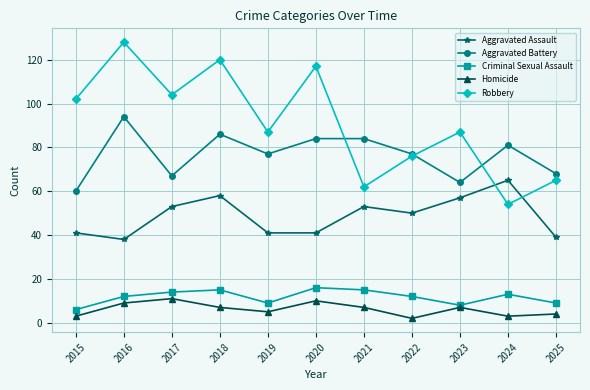

True or false: Aggravated Battery and Criminal Sexual Assault intersect in this chart.

False